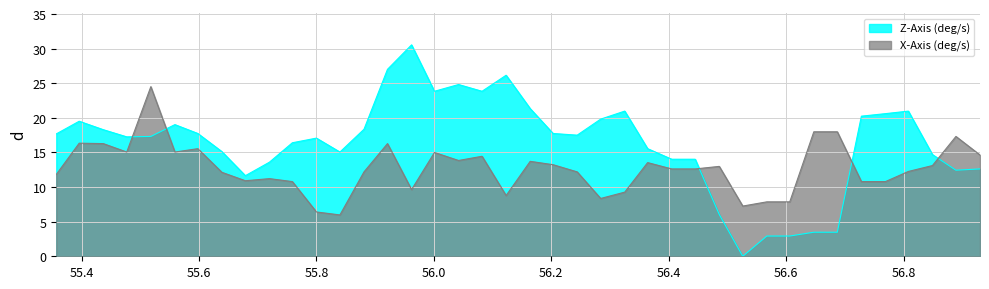

Which series has the widest spread of values?

Z-Axis (deg/s)